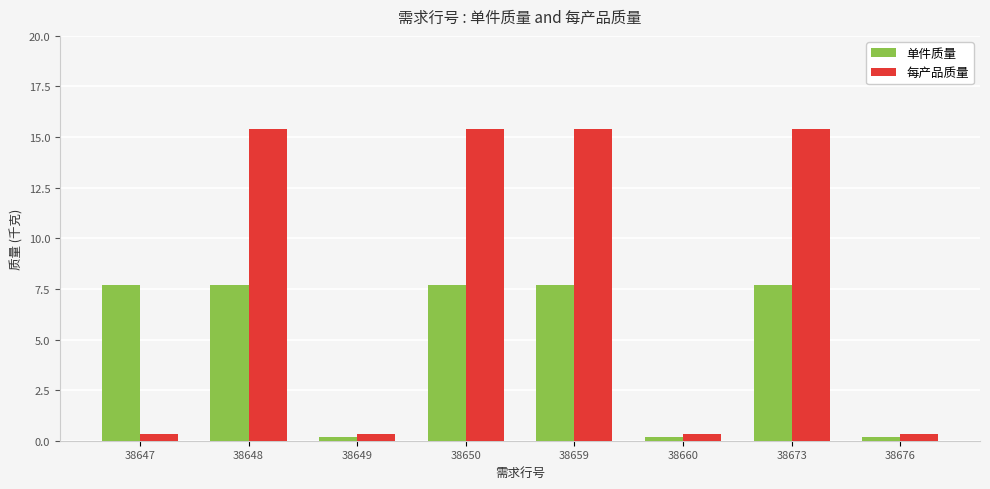

Is it true that 单件质量 equals 4.0 at 38659?

False